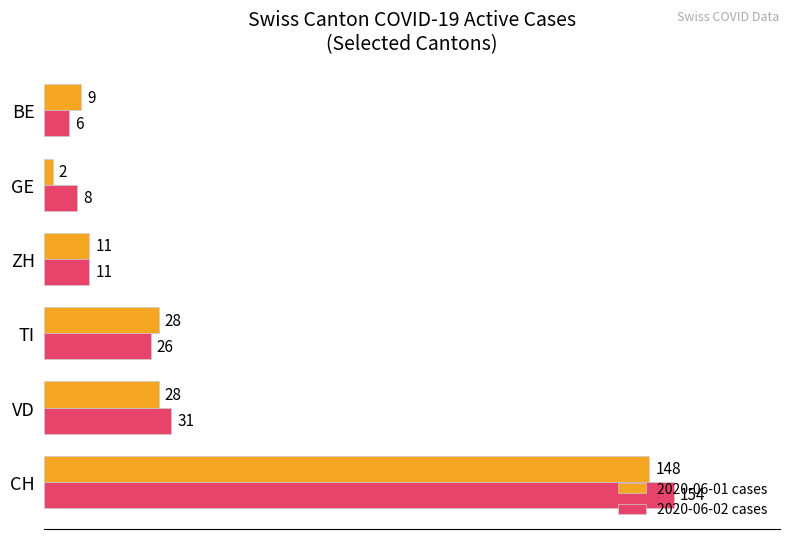

How many values in the 2020-06-02 cases series are below 26?

3